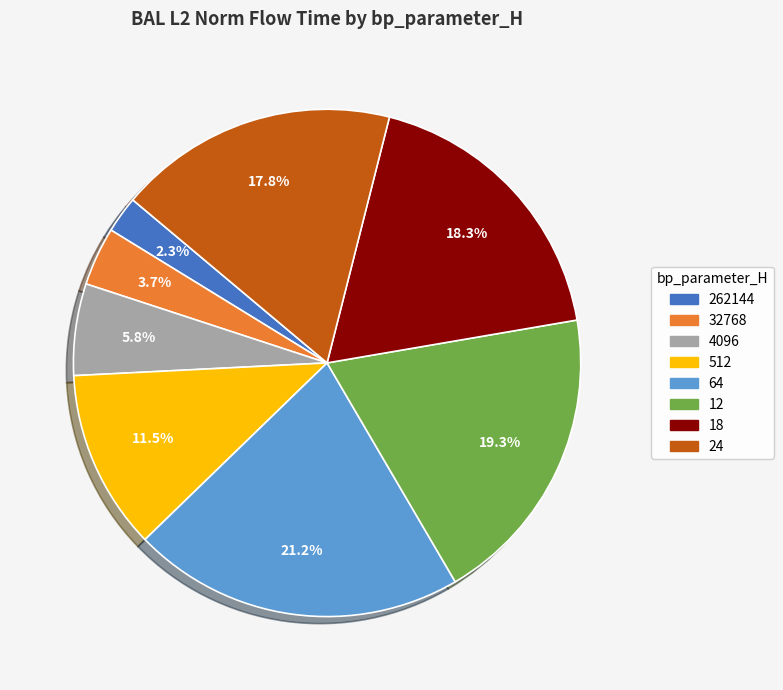

What percentage is the 12 slice, to the nearest percent?

19%